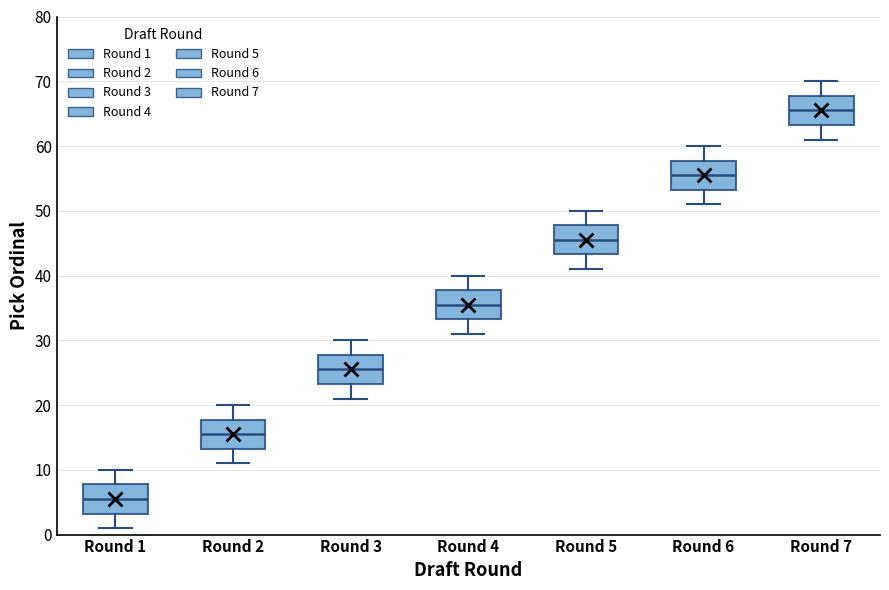

Which box has the lowest median line?

Round 1